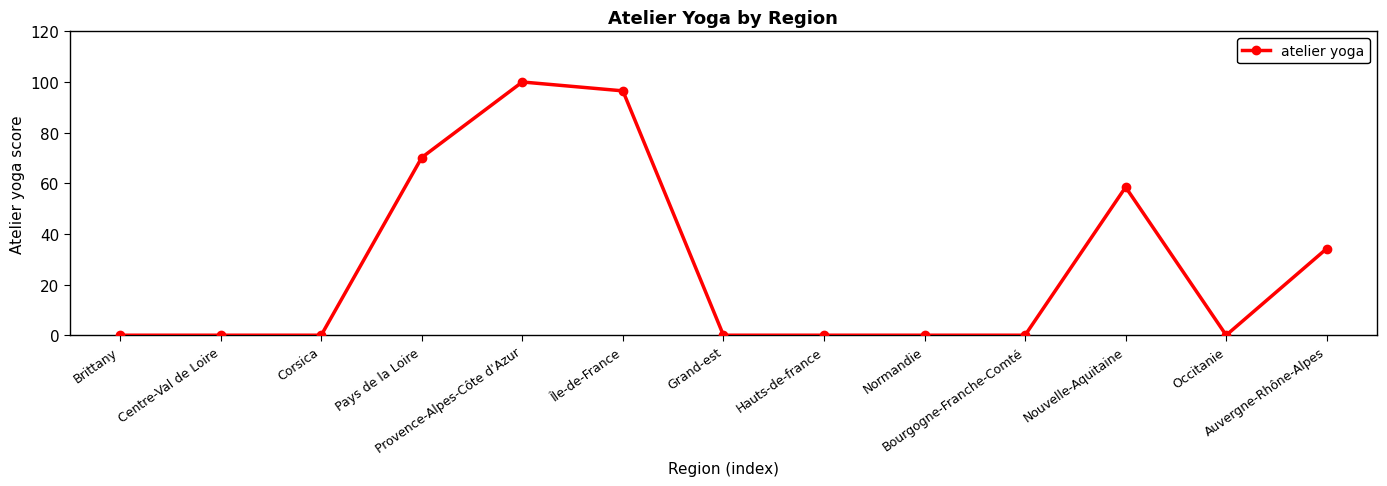

What is the label of the 4th point from the right?

Bourgogne-Franche-Comté